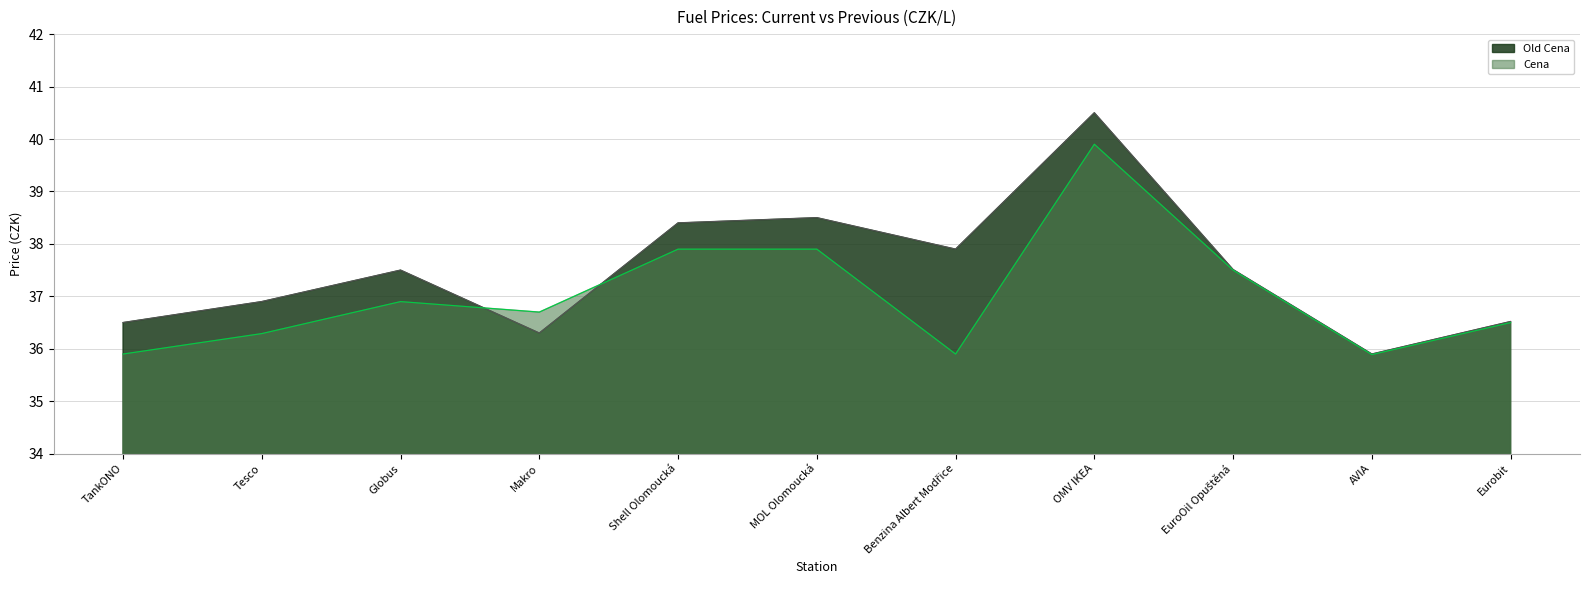

What is the difference between the second highest and minimum values in the Old Cena series?

2.6